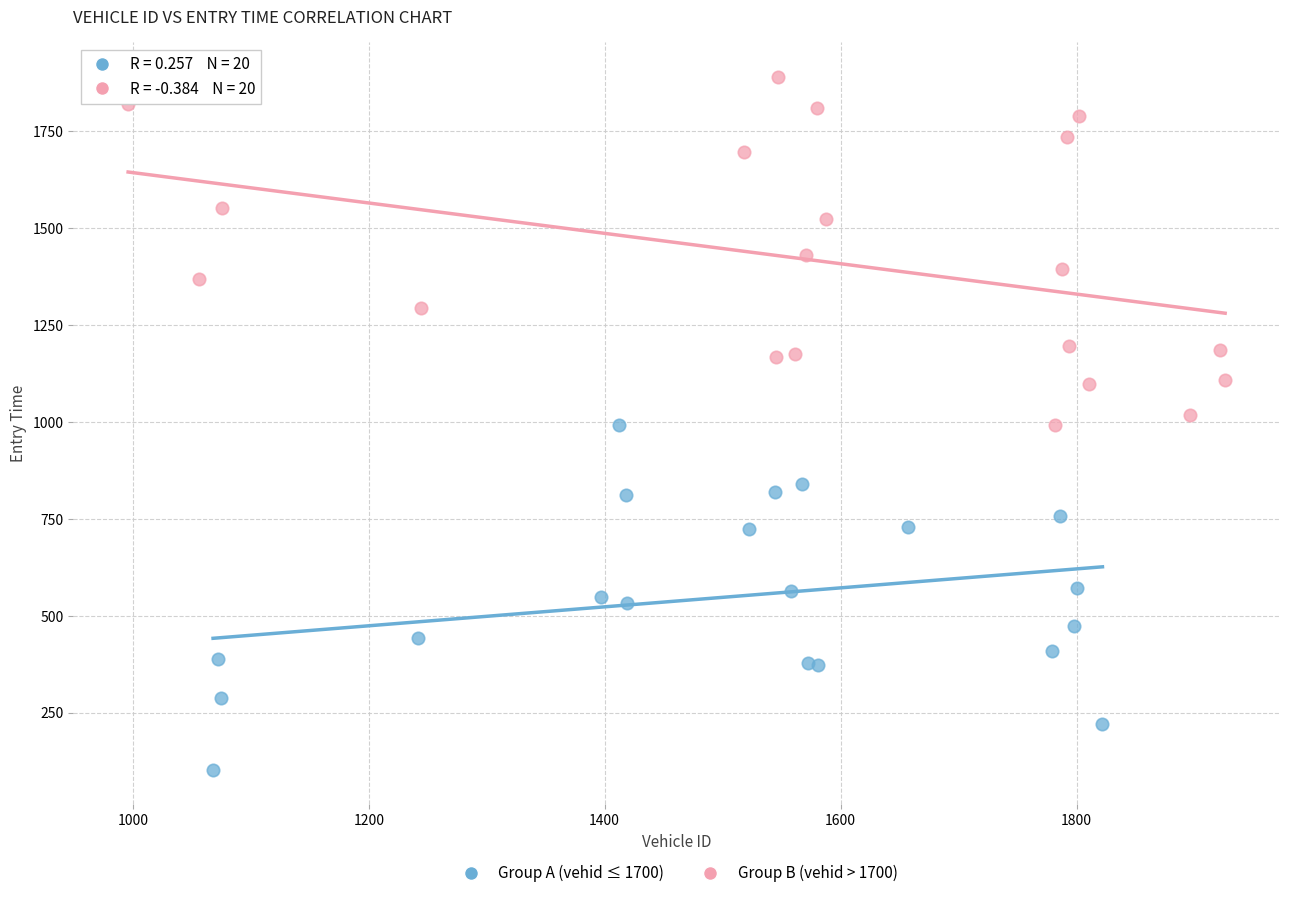

Which series has the widest spread of Y values?

Group B (vehid > 1700)